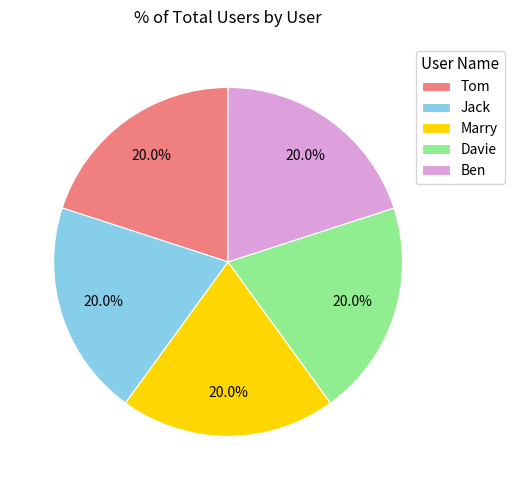

Approximately how many times larger is the value at Marry compared to Tom?

1.0